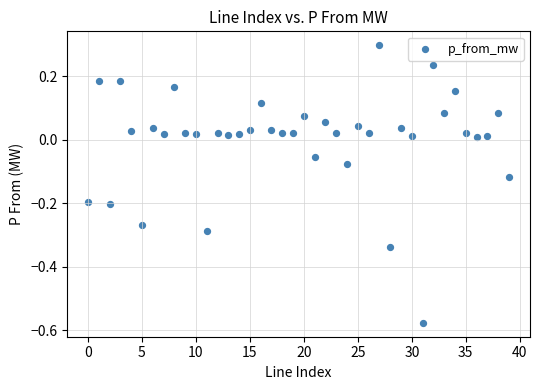

Count the number of points in this scatter plot.

40